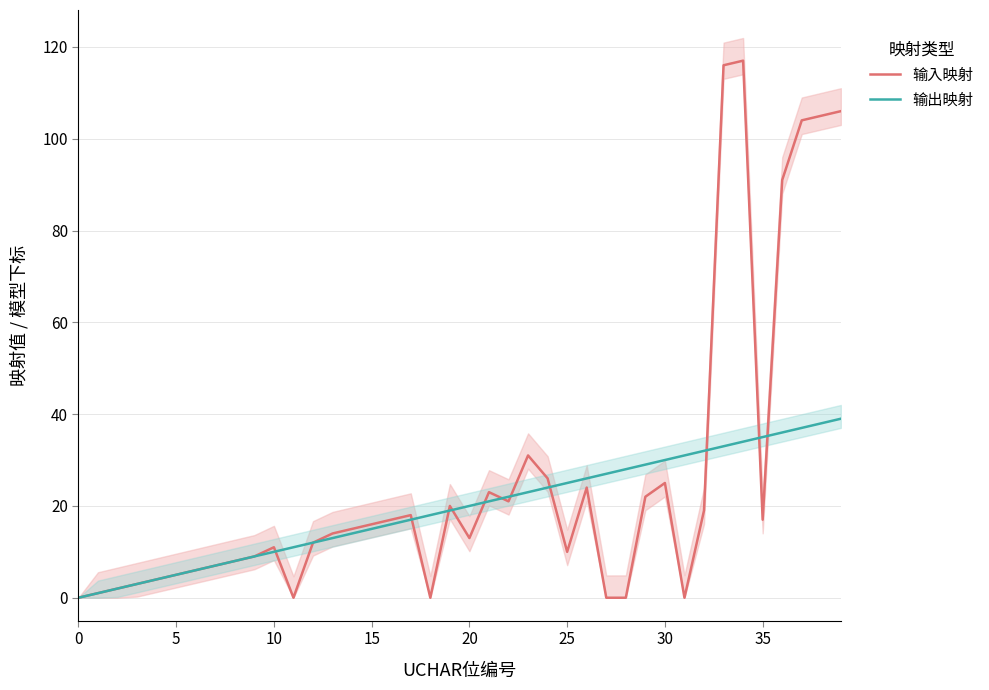

Is this an area chart (filled region under the line)?

No